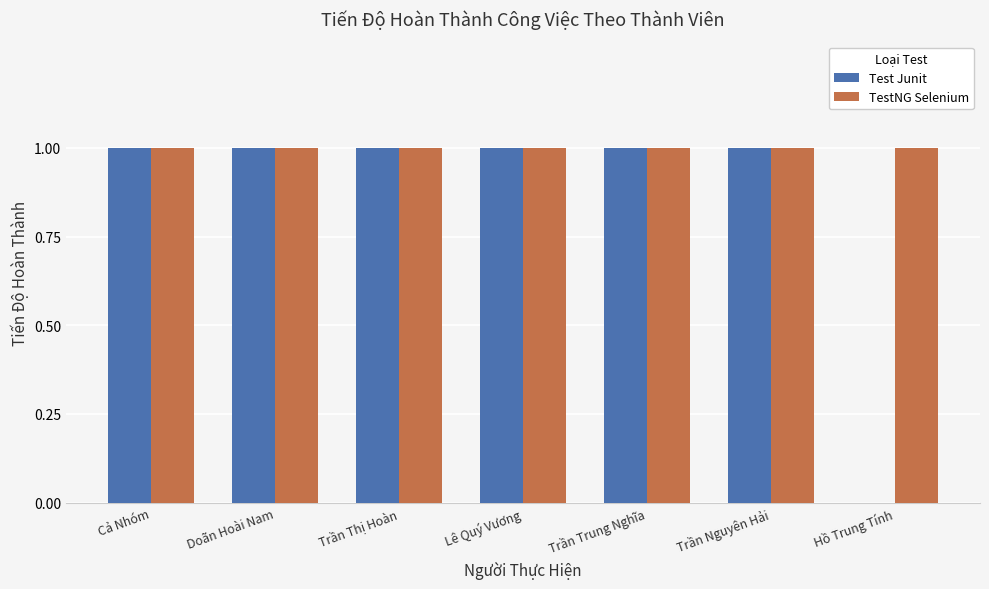

How many Test Junit values are between 1 and 2?

6